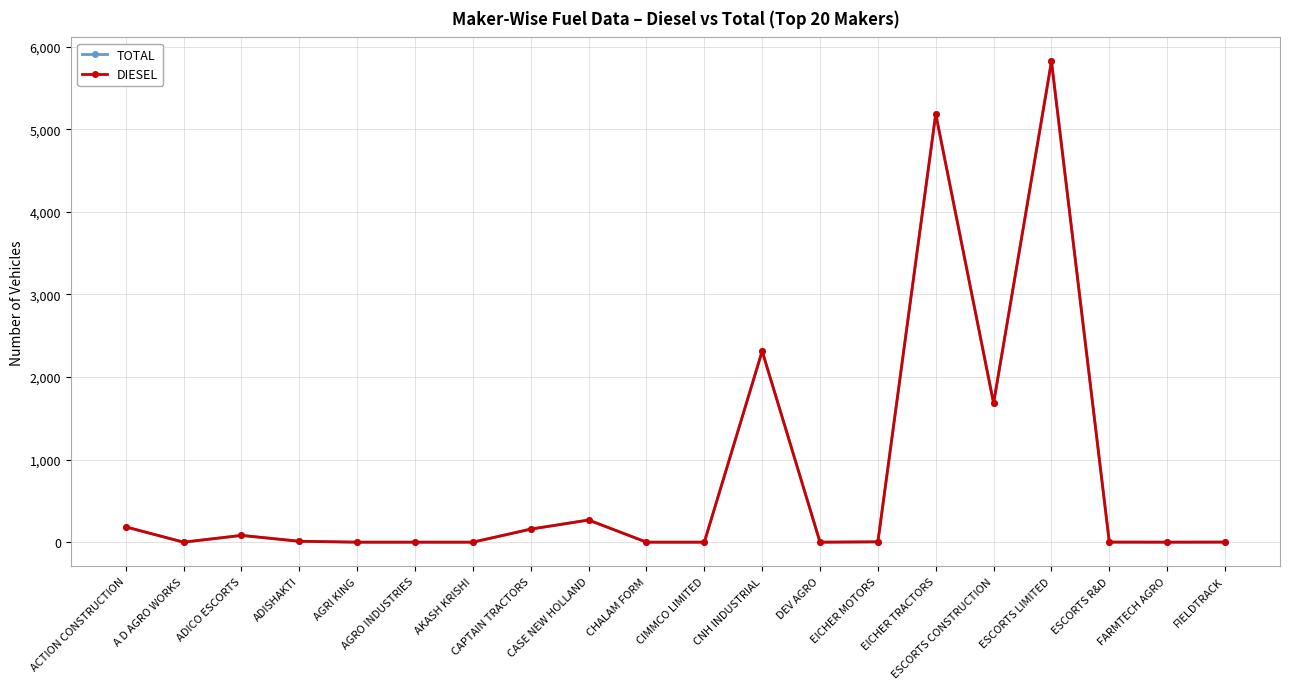

What is the sum of all TOTAL values?

15731